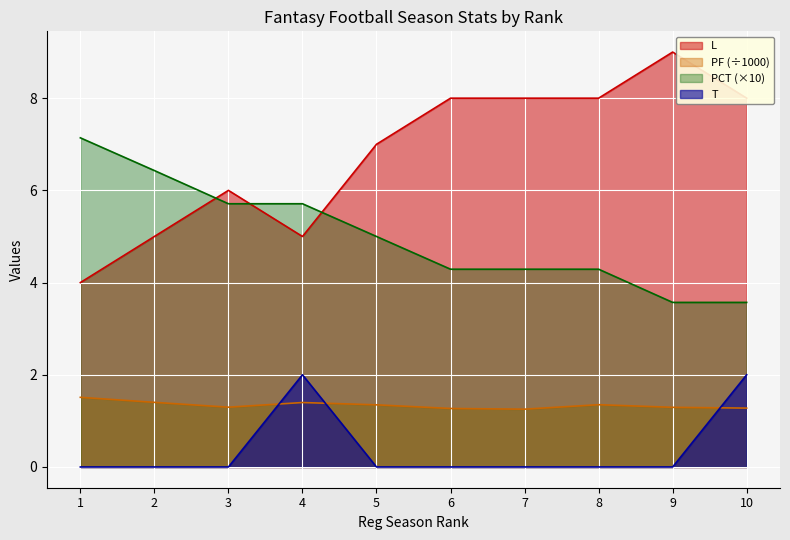

At which label is L closest to 6?

3